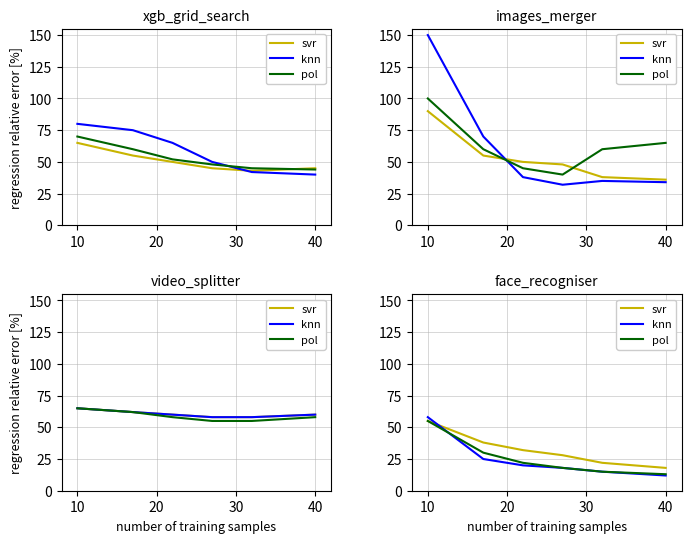

Where does the svr series first go above 32?

10